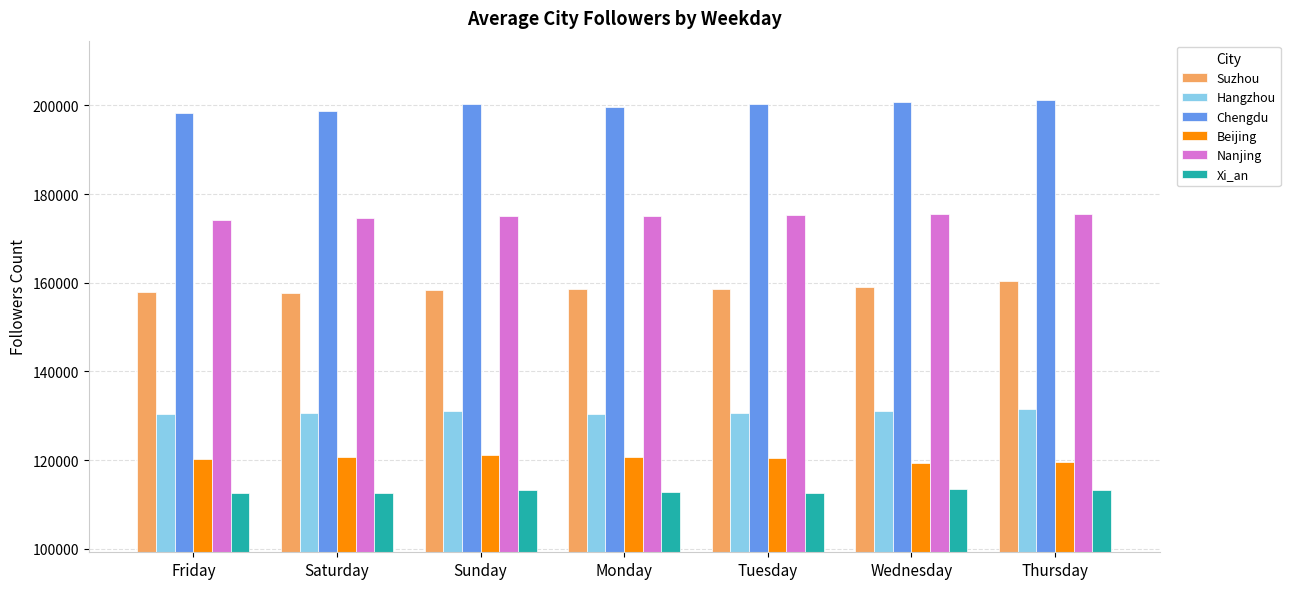

What is the smallest value displayed?

112539